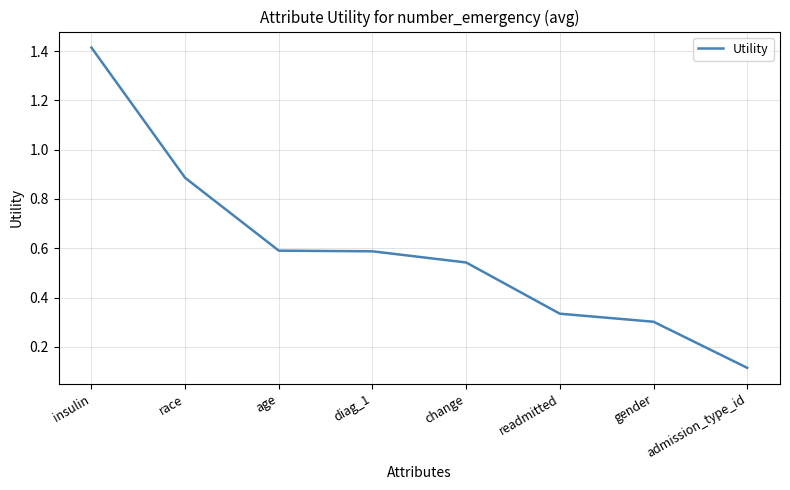

What is the sum of all values?

4.8